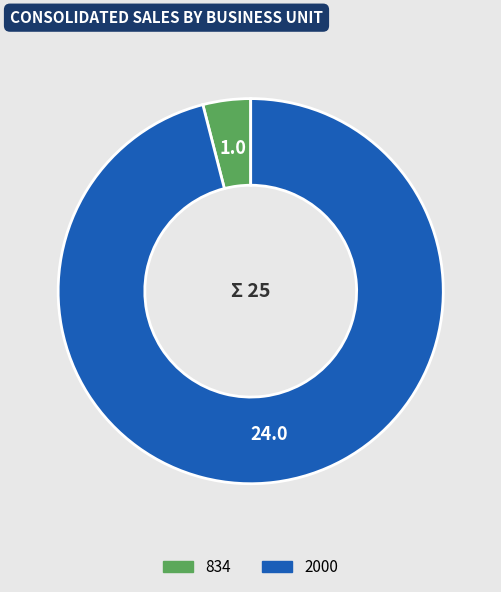

Do 2000 and 834 together represent more than half of the pie?

Yes